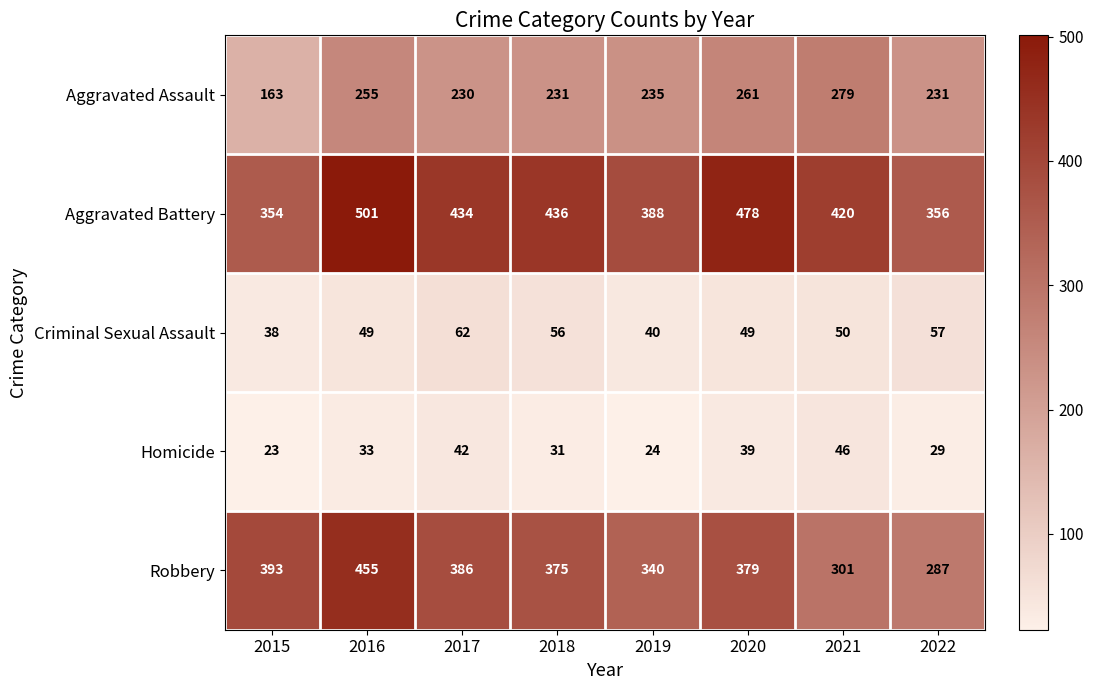

At which category is the sum across all series the highest?

2016